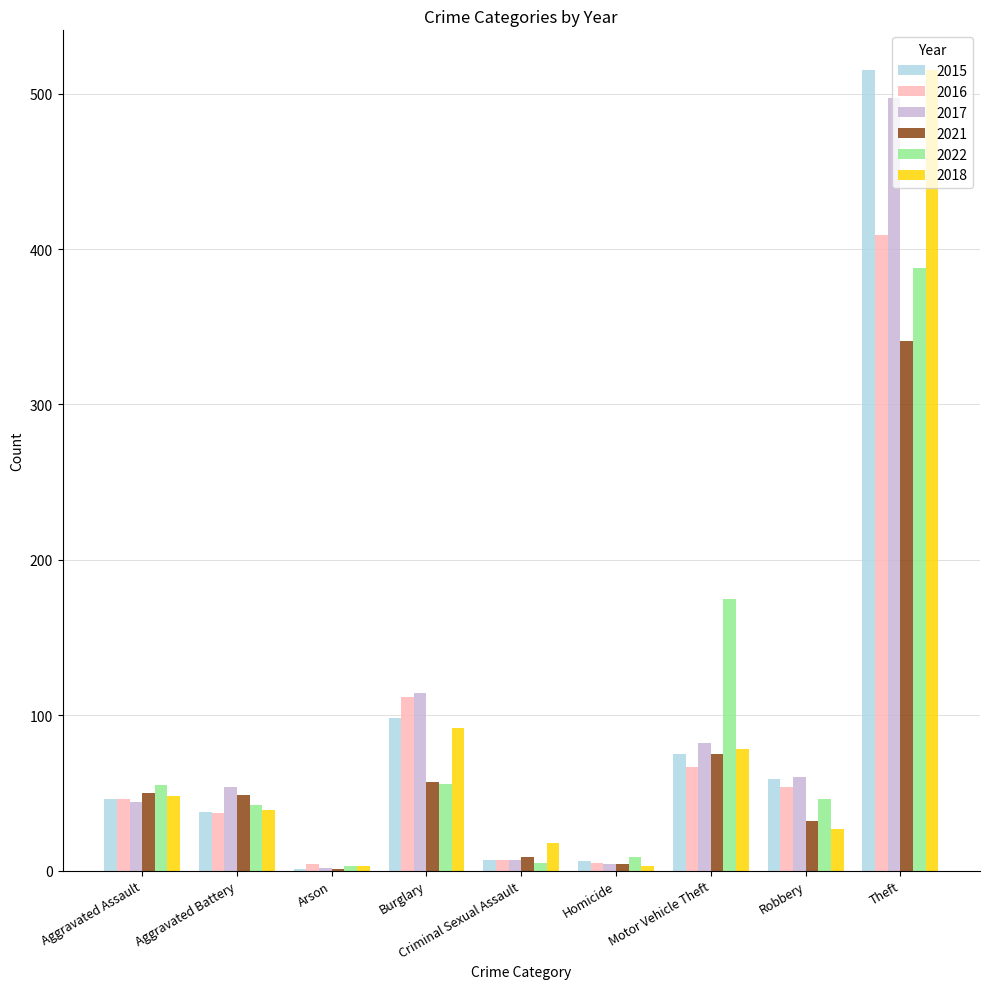

Where is 2016 nearest to the value 206?

Burglary